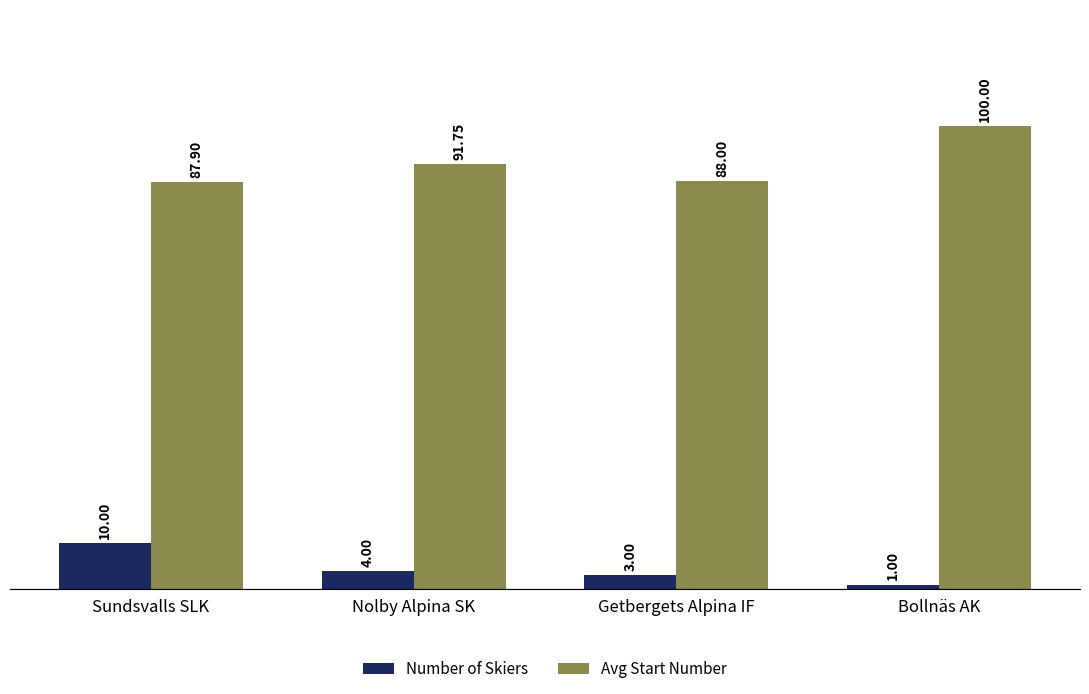

Which series has the largest range (max minus min)?

Avg Start Number